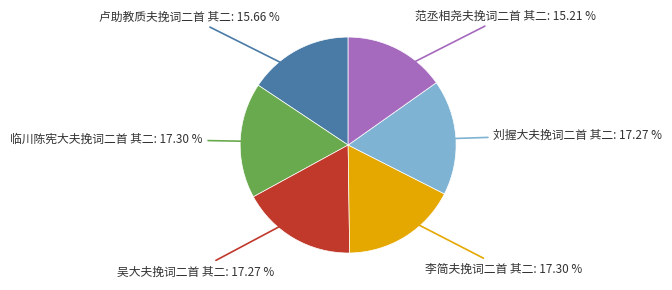

Does any single category account for the majority?

No